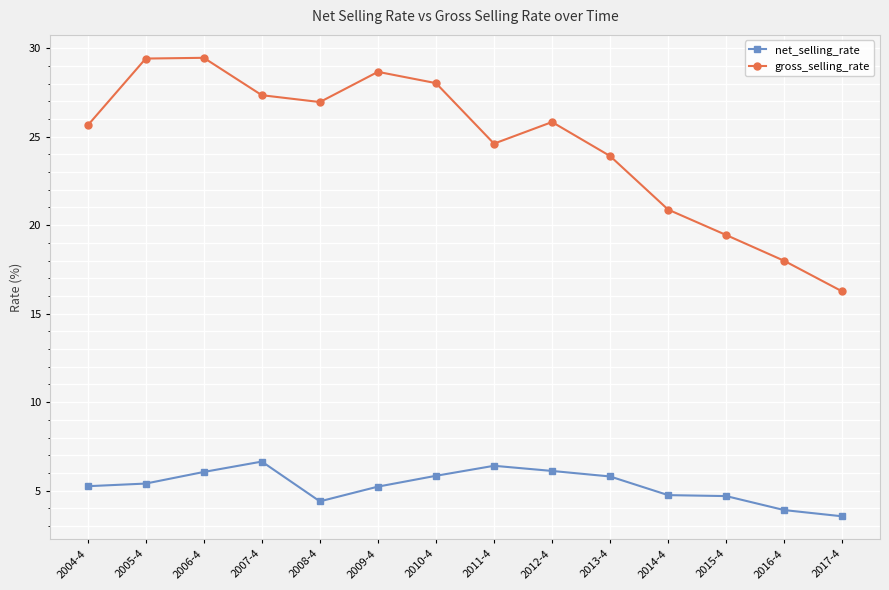

True or false: gross_selling_rate and net_selling_rate cross at least once.

False